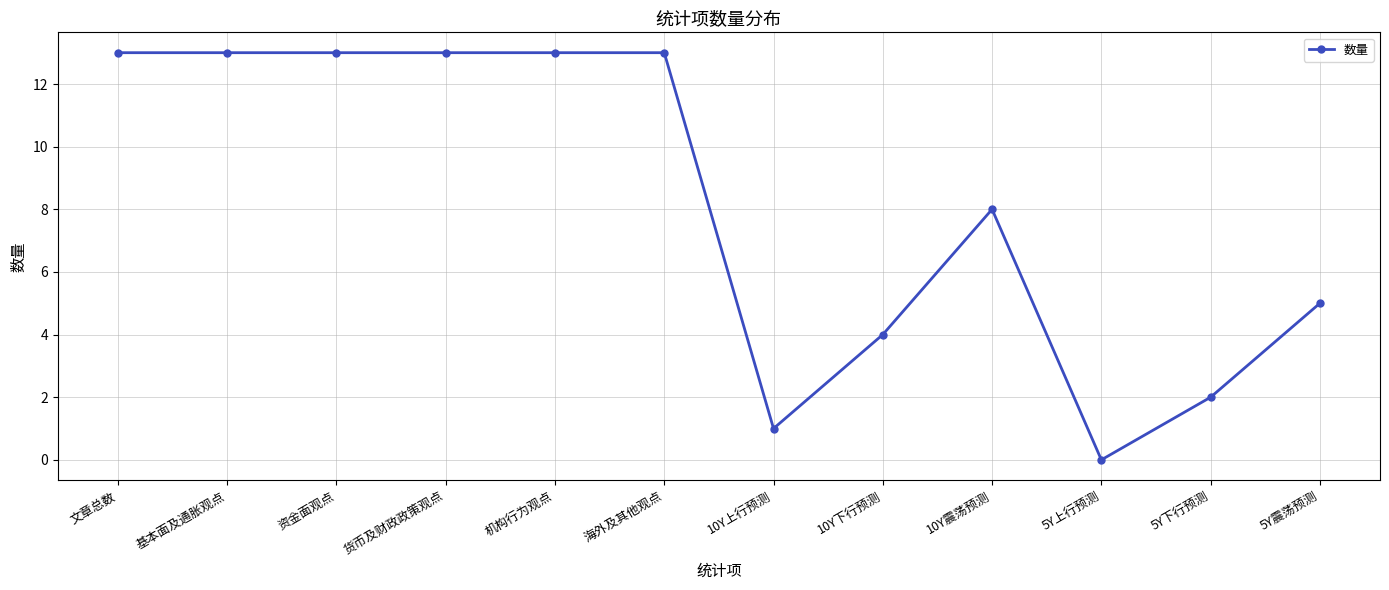

How many categories are shown in the chart?

12